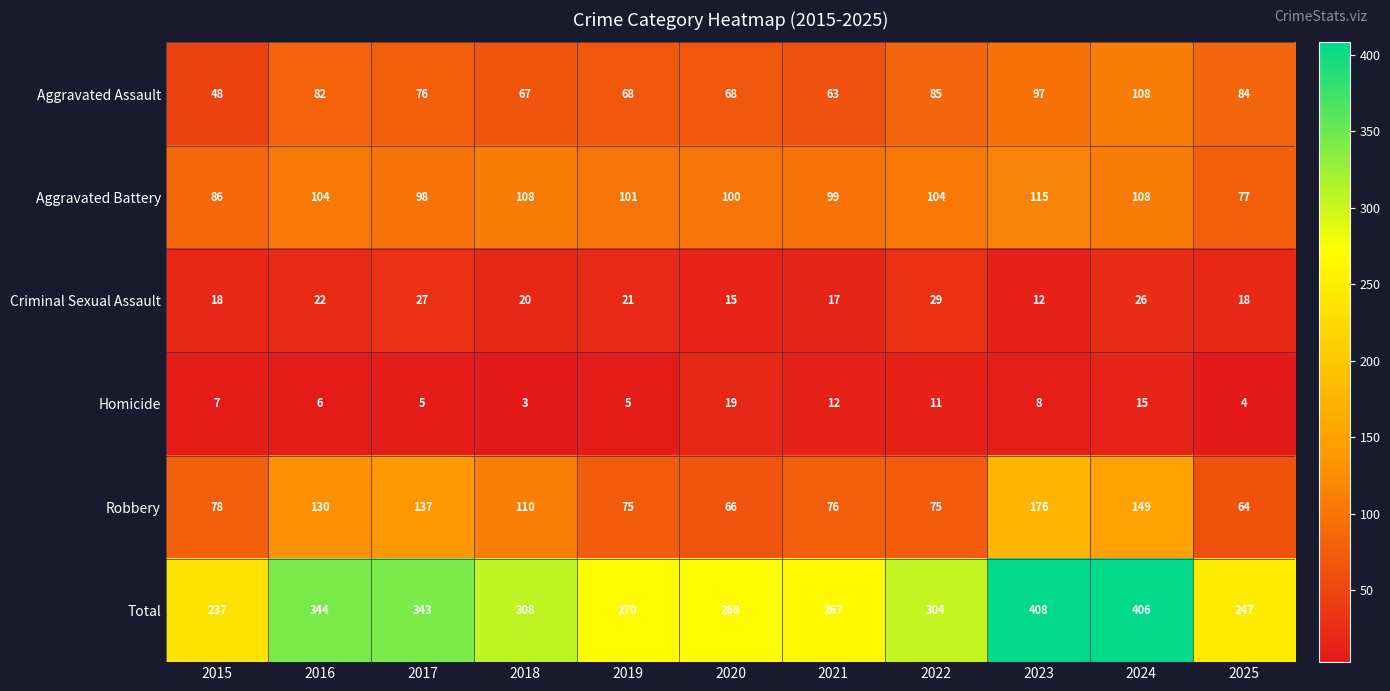

At which category does the chart reach its minimum across all series?

2018